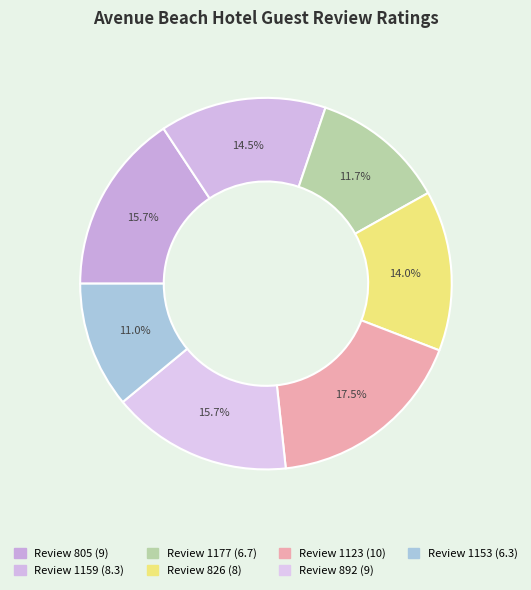

What is the smallest slice in the pie chart?

Review 1153 (6.3)